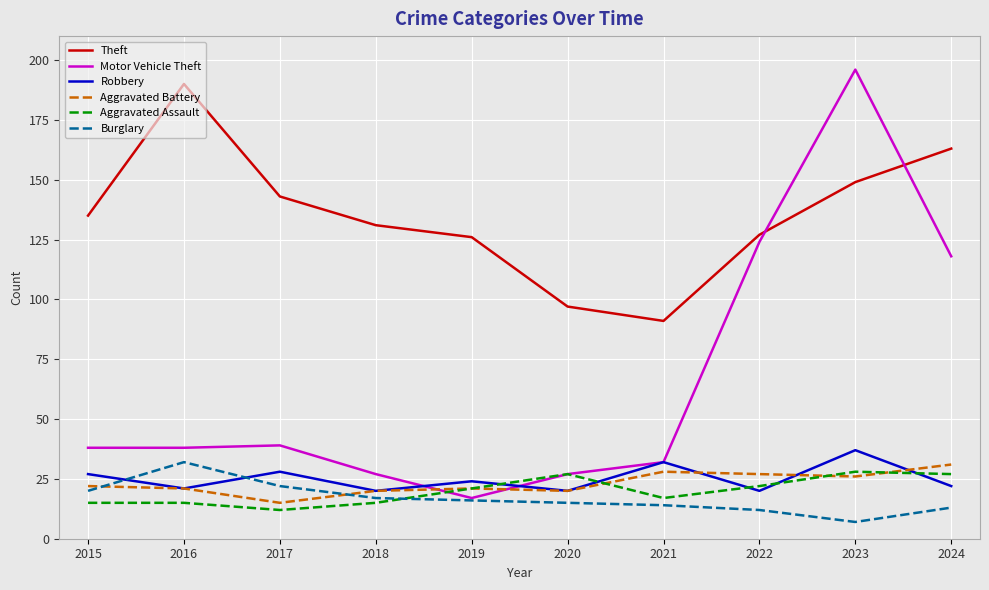

Which category has the lowest value in the Burglary series?

2023